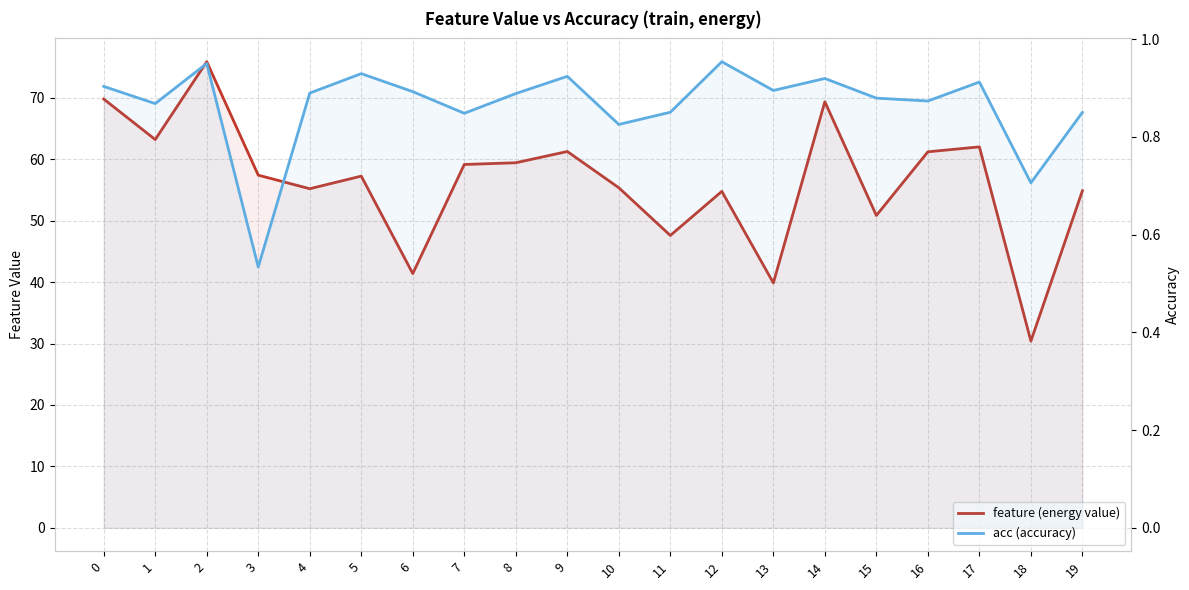

What are all the series names shown in the legend?

feature (energy value), acc (accuracy)